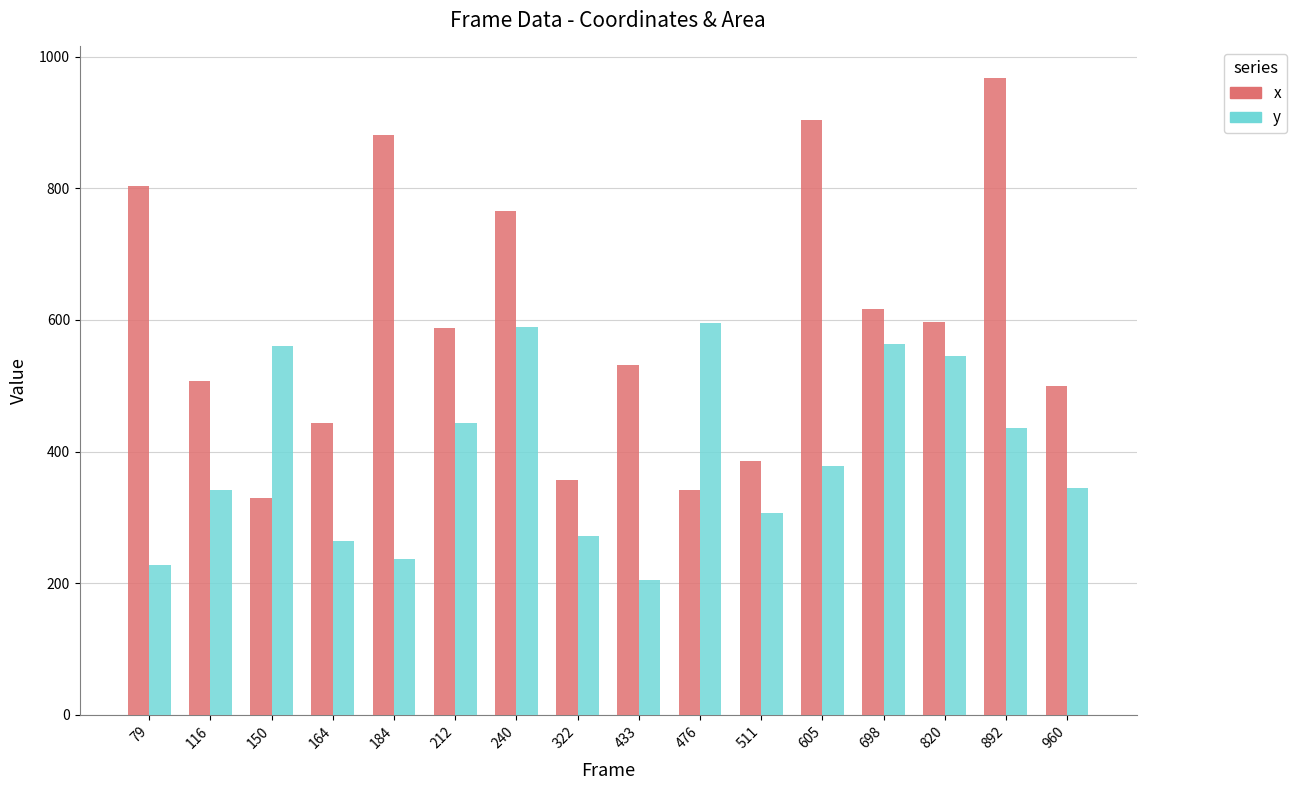

How many groups of bars are there?

16